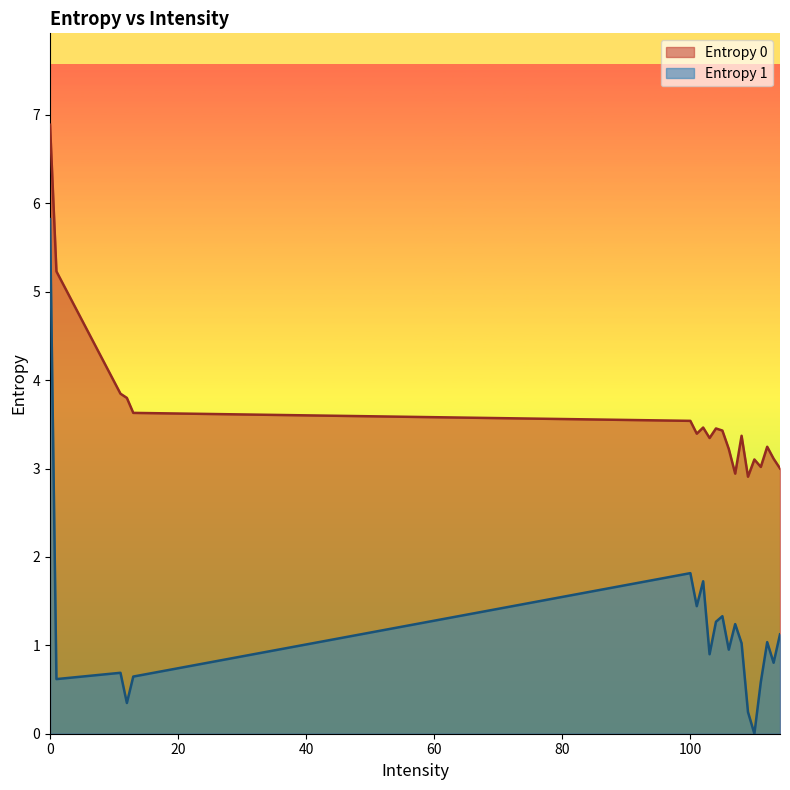

Rank the categories by Entropy 0 value from highest to lowest.

0, 1, 11, 12, 13, 100, 102, 104, 105, 101, 108, 103, 112, 106, 113, 110, 111, 114, 107, 109